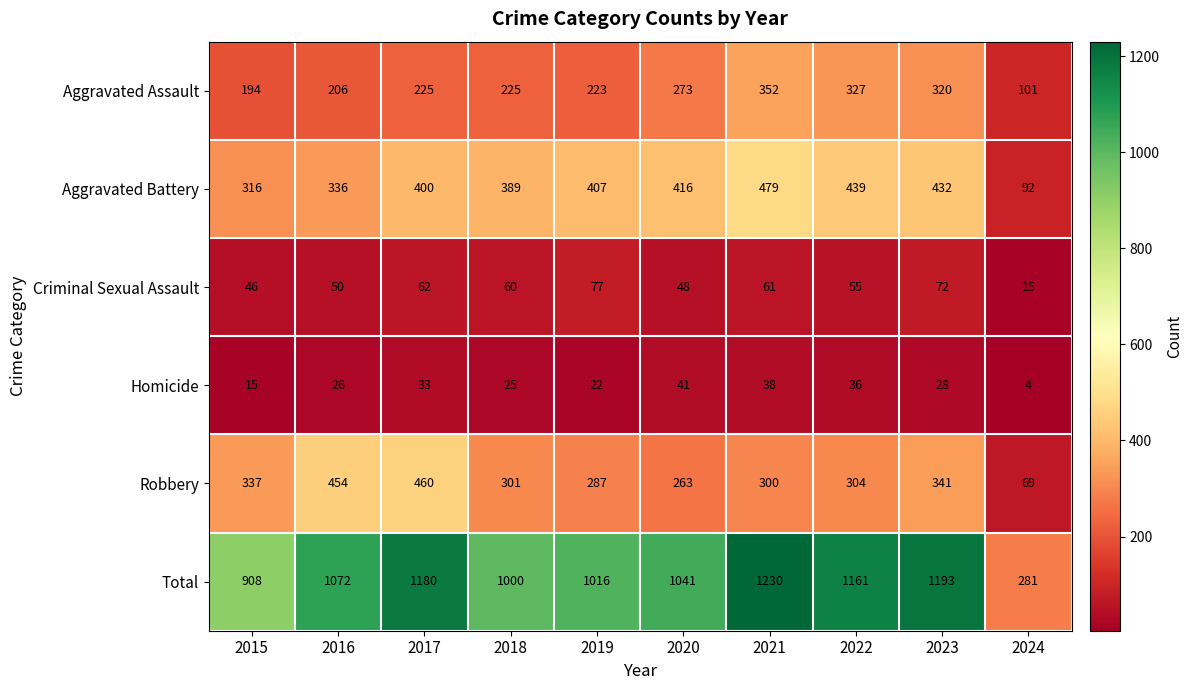

Between 2015 and 2023, which series saw the biggest shift?

Total